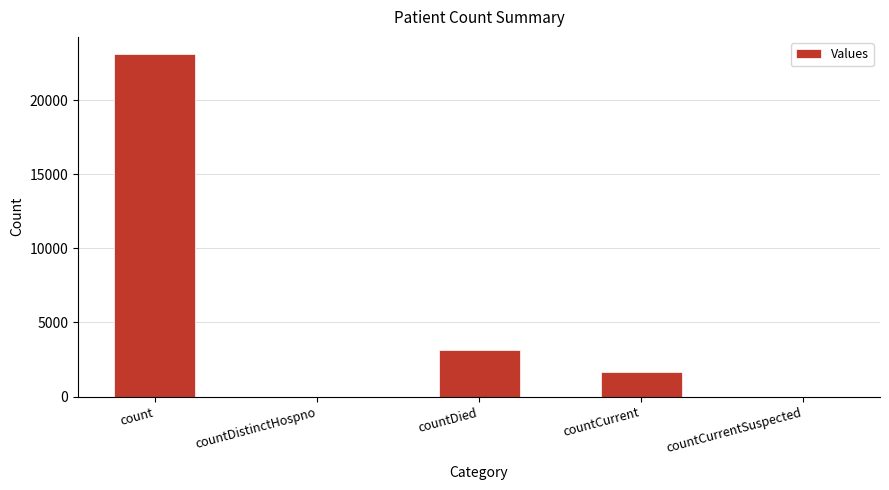

What is the difference between the values at countCurrentSuspected and count?

23104